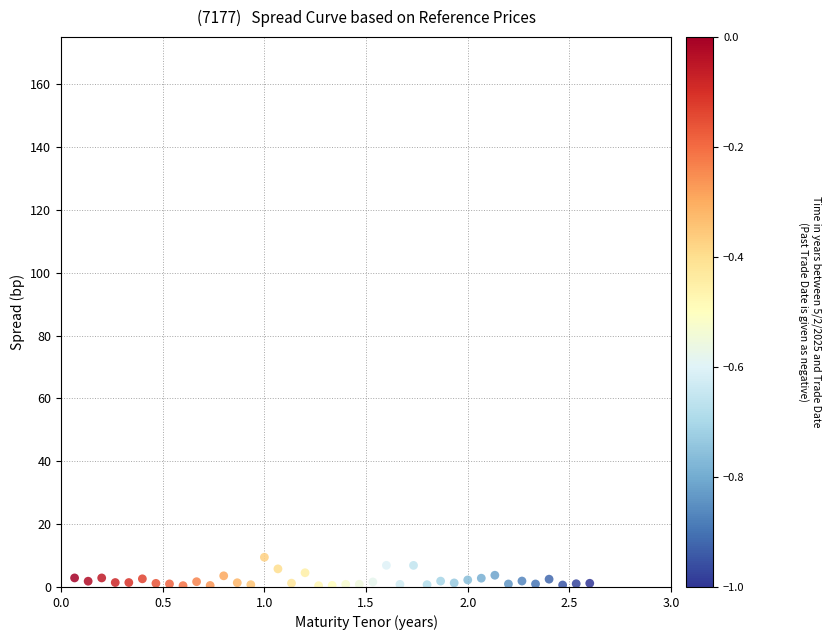

What is the range of X values (max minus min)?

2.5